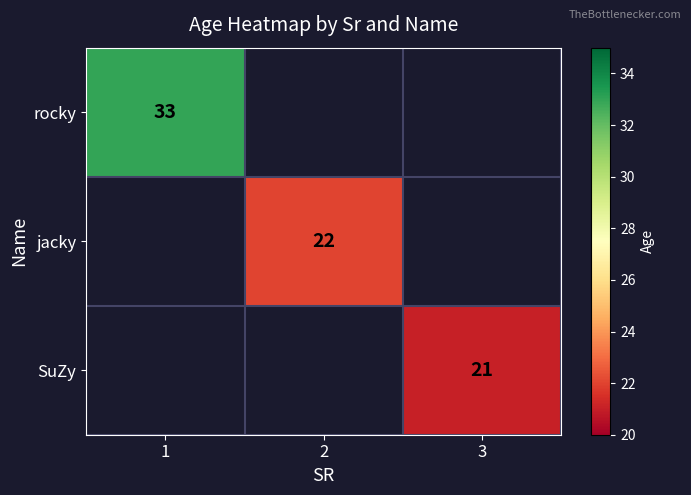

At how many categories does at least one series exceed 30?

1